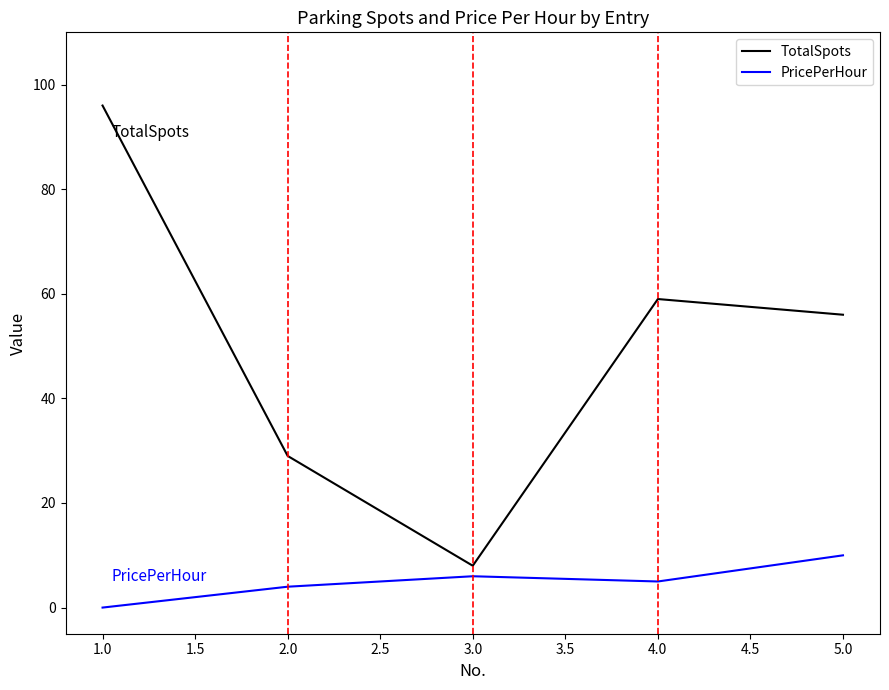

What are all the series names shown in the legend?

TotalSpots, PricePerHour